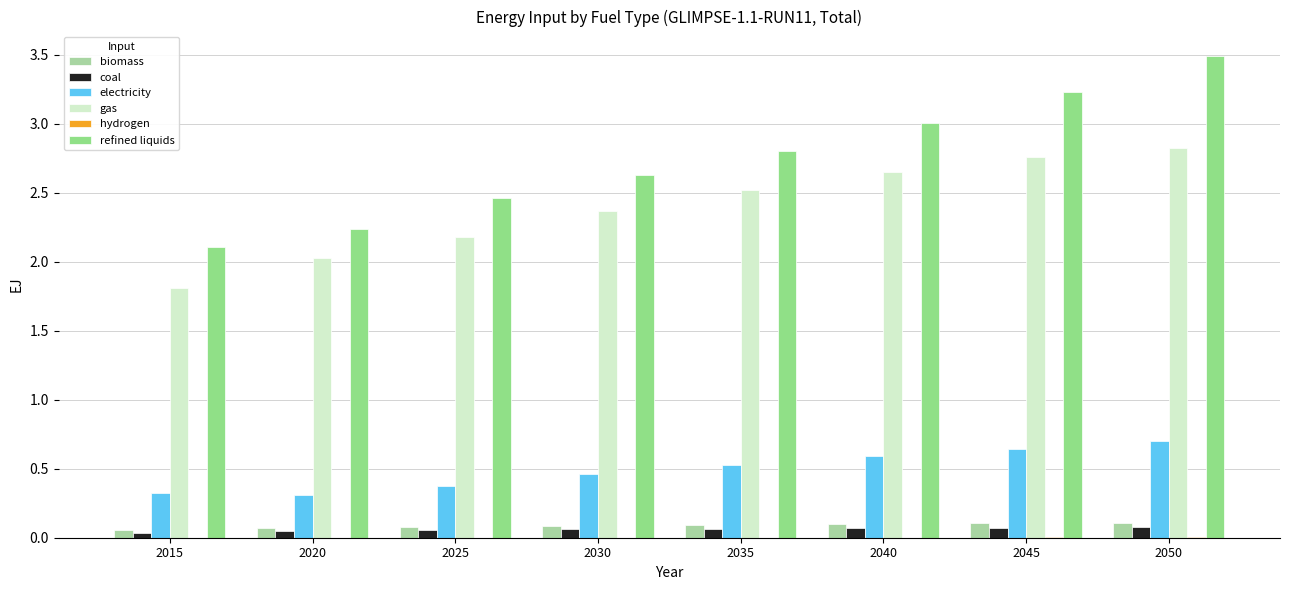

How many data points does each series have?

8